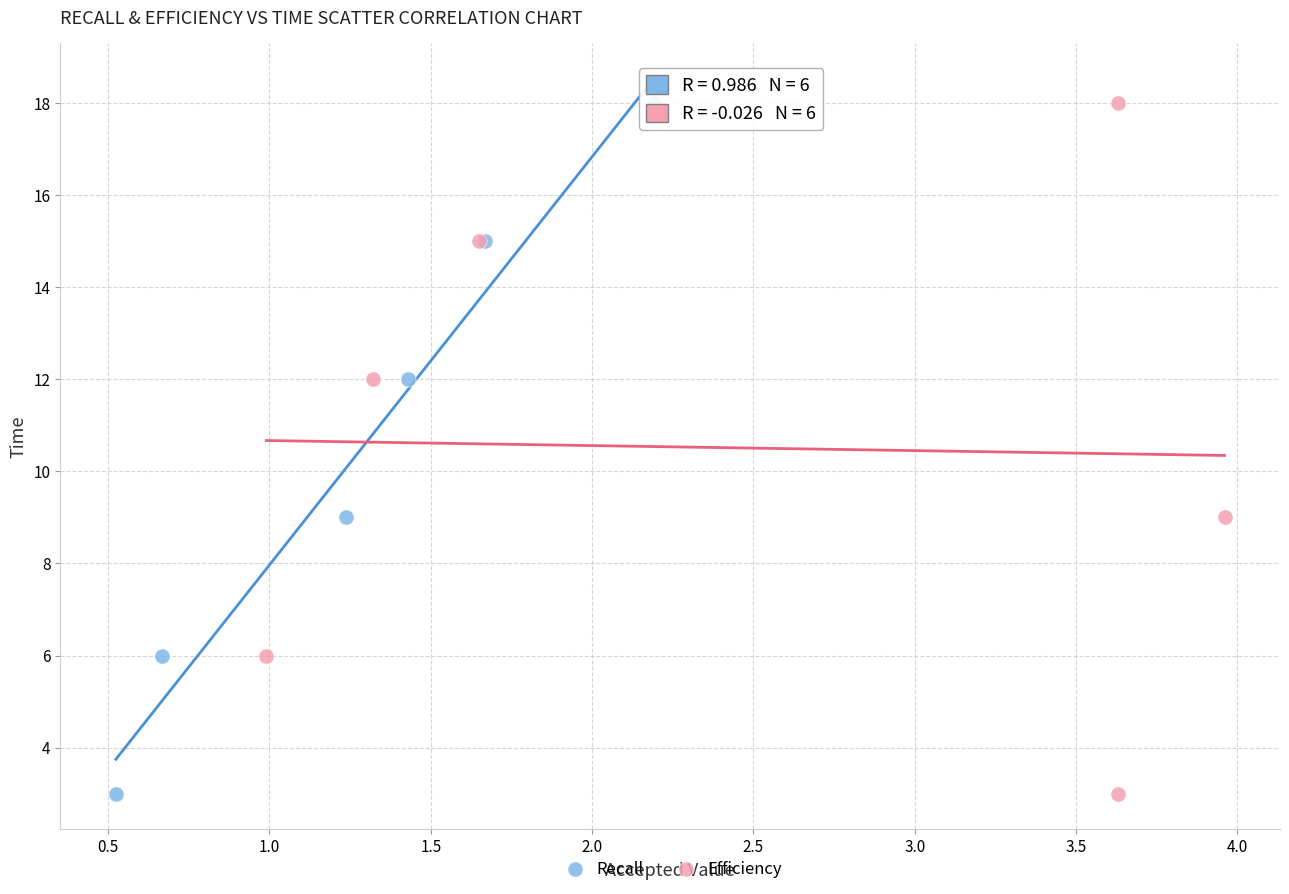

What are all the series names shown in the legend?

Recall, Efficiency